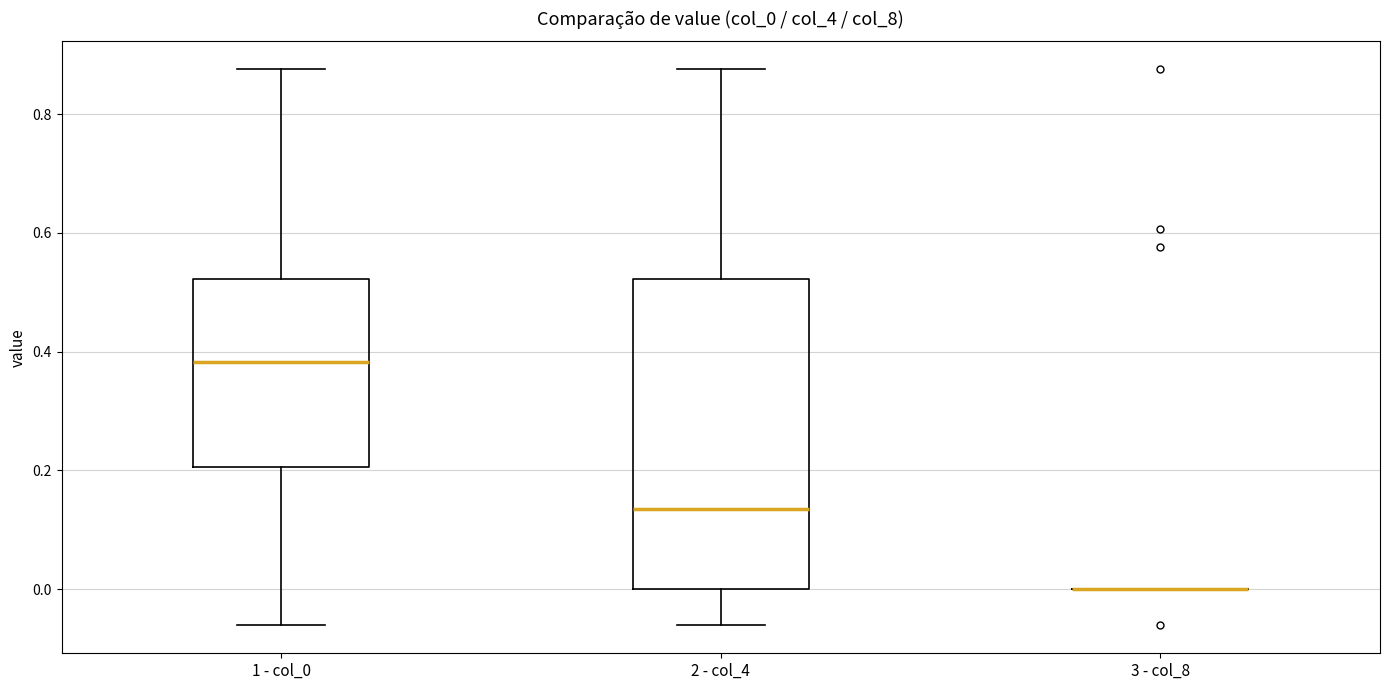

Reading left to right, transcribe this box plot: for each box, give where its median line is, the range the box spans, and where its two whiskers end, as read against the y-axis. The values are not printed on the chart, so give them approximately, as read against the axis.

1 - col_0: median 0.38, box 0.20 to 0.52, whiskers -0.06 to 0.88
2 - col_4: median 0.14, box 0.00 to 0.52, whiskers -0.06 to 0.88
3 - col_8: box collapsed to a line at 0.00, whiskers 0.00 to 0.00